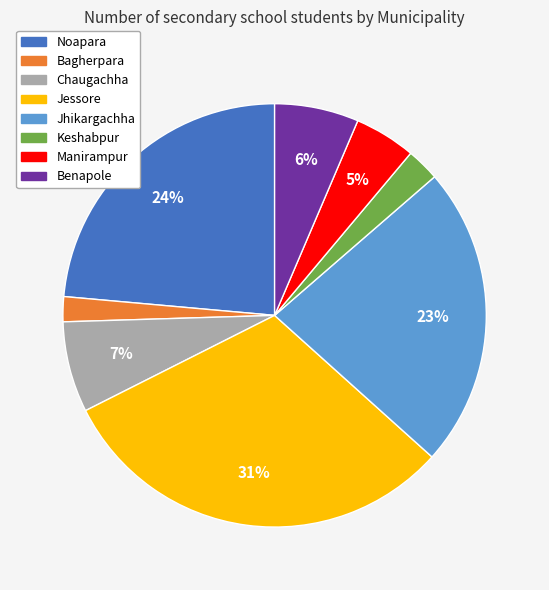

Is it true that Chaugachha is 7% of the pie?

True